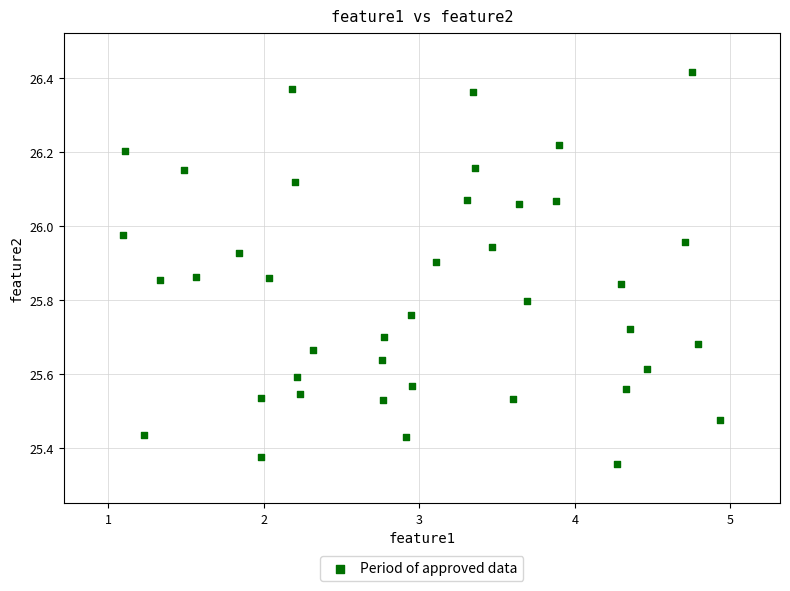

What is the range of Y values (max minus min)?

1.1